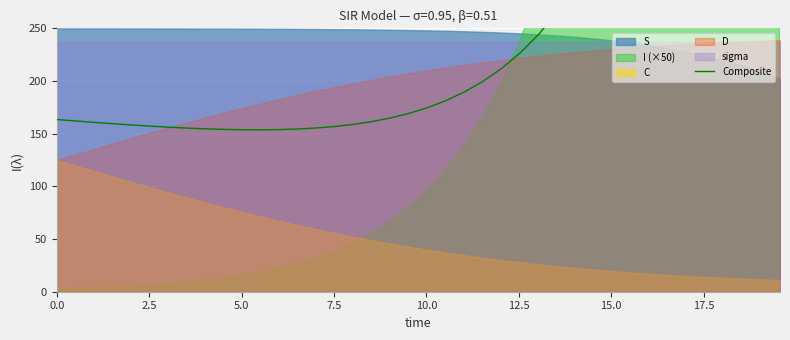

What is the average value?

298.7